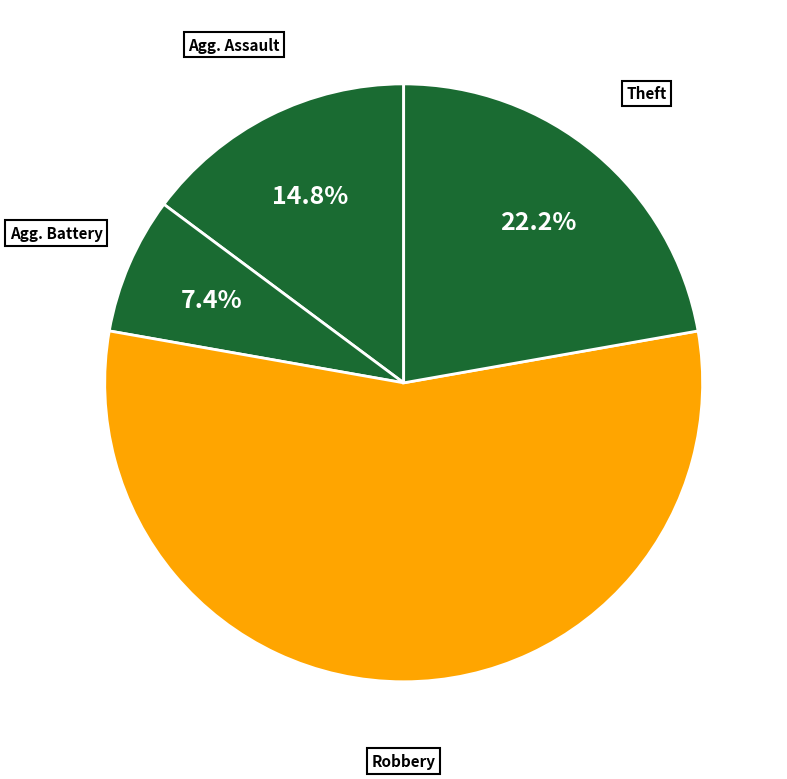

How many segments does this pie chart have?

4